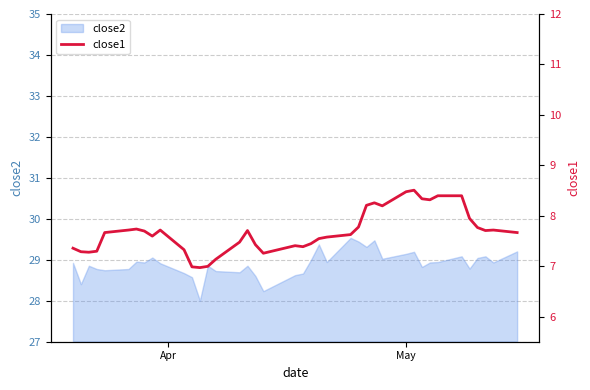

True or false: the data has more than 1 interior local peaks.

True